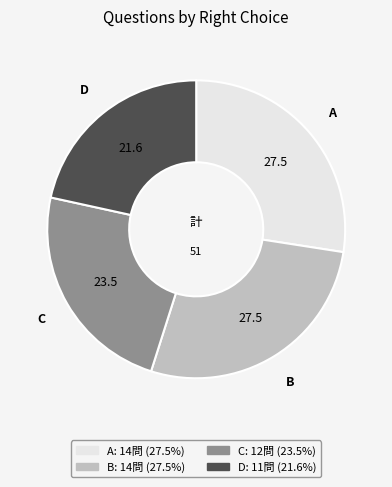

Is there a majority slice in this chart?

No